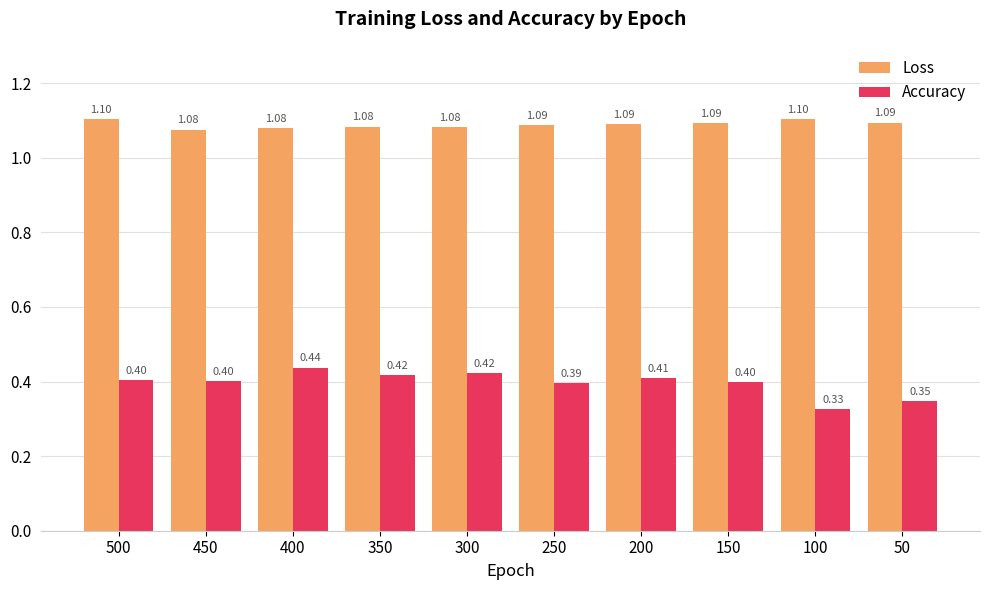

What is the spread (max minus min) of values at 150?

0.7